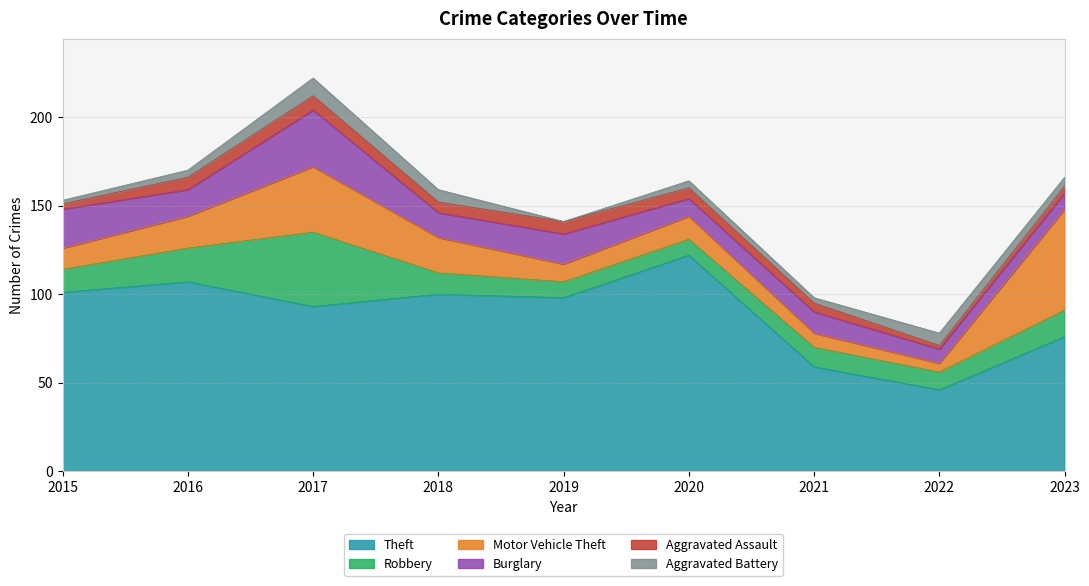

Reading left to right, transcribe all the data shown in this chart.

Theft: 2015=101	2016=107	2017=93	2018=100	2019=98	2020=122	2021=59	2022=46	2023=76
Robbery: 2015=13	2016=19	2017=42	2018=12	2019=9	2020=9	2021=11	2022=10	2023=15
Motor Vehicle Theft: 2015=12	2016=18	2017=37	2018=20	2019=10	2020=13	2021=8	2022=5	2023=57
Burglary: 2015=22	2016=15	2017=32	2018=14	2019=17	2020=10	2021=12	2022=8	2023=9
Aggravated Assault: 2015=3	2016=7	2017=8	2018=6	2019=7	2020=6	2021=5	2022=2	2023=4
Aggravated Battery: 2015=2	2016=4	2017=10	2018=7	2019=0	2020=4	2021=3	2022=7	2023=5